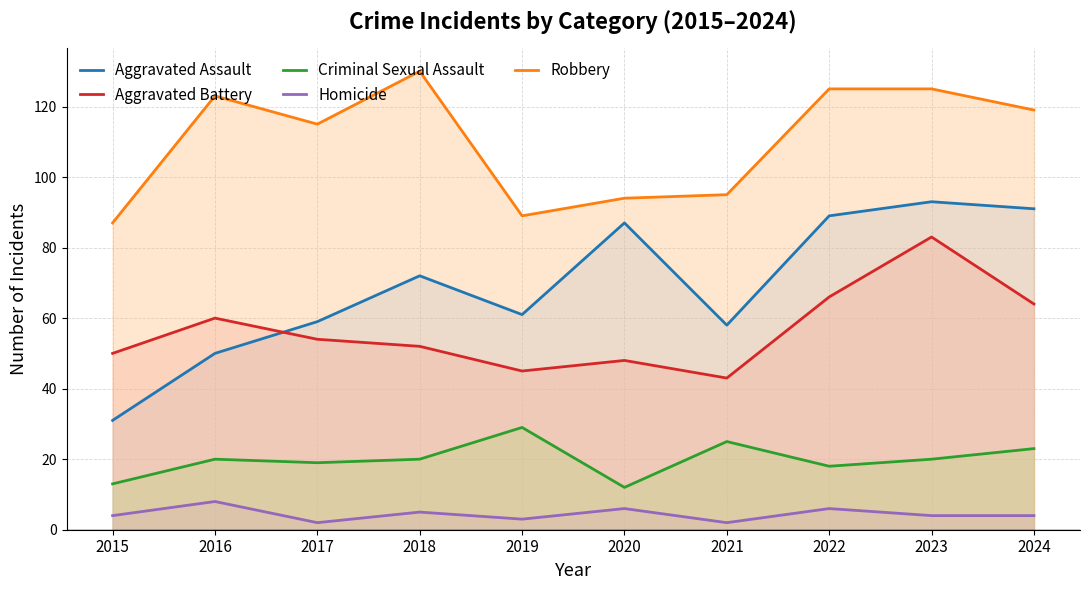

At which label does Robbery reach its peak?

2018